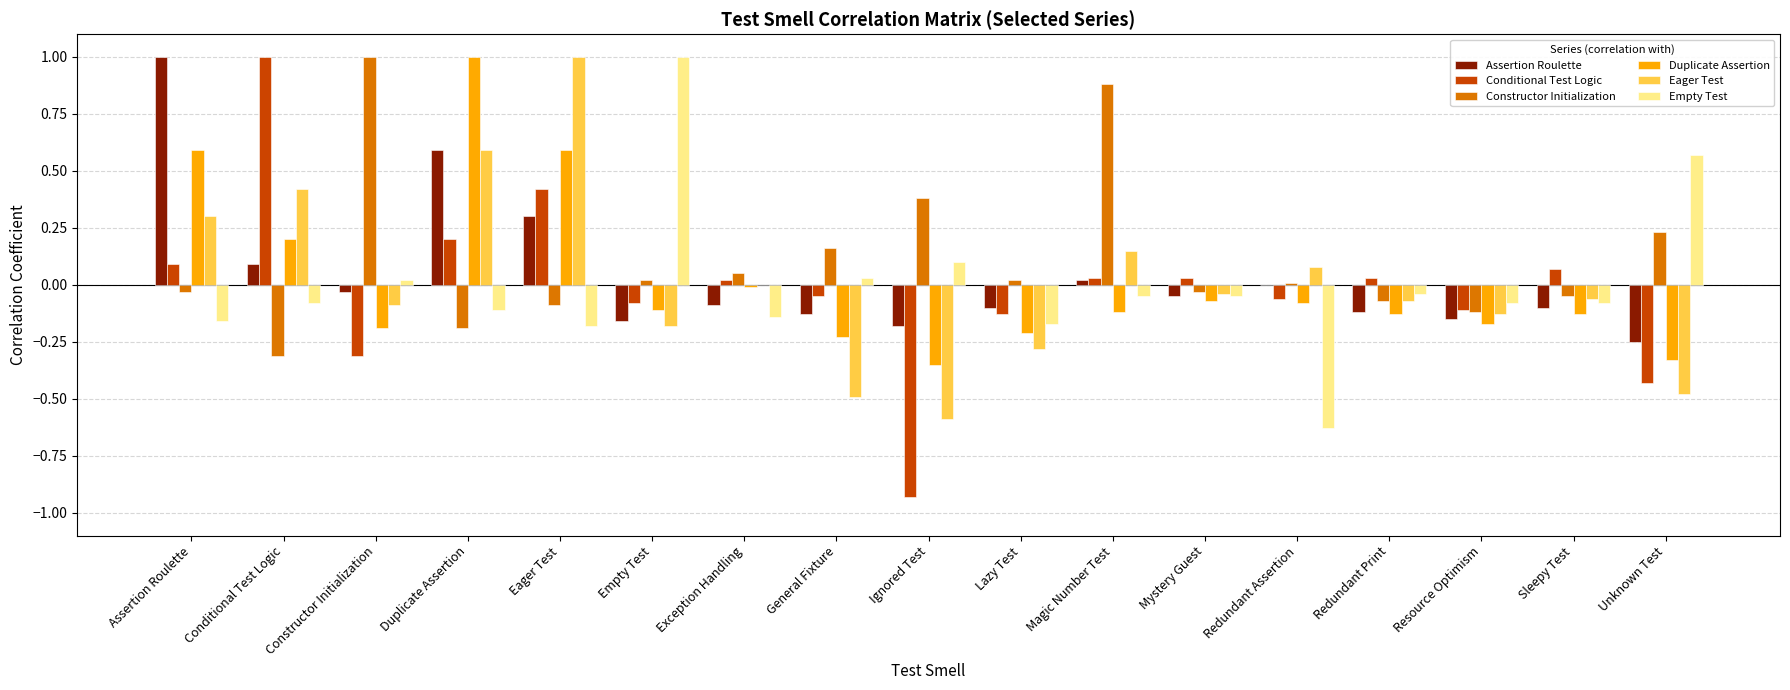

What is the sum of the Conditional Test Logic values at Conditional Test Logic and Sleepy Test?

1.1